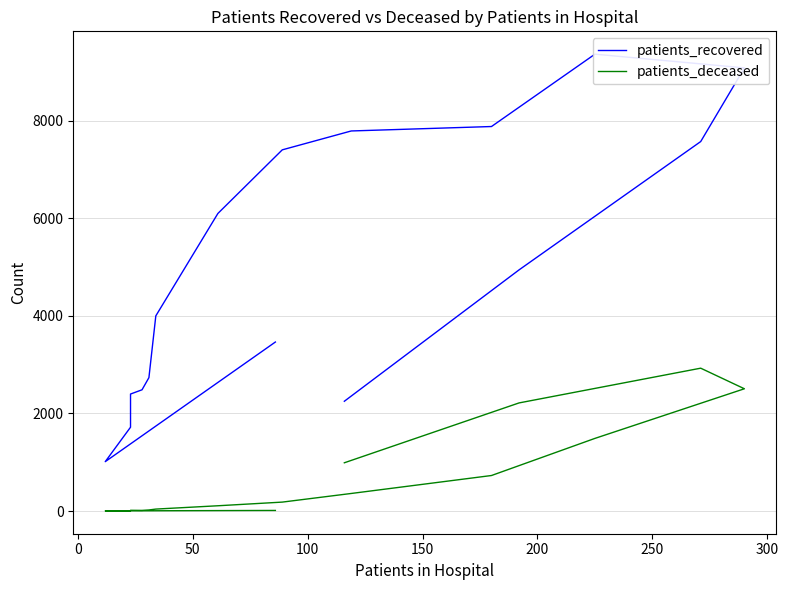

What is the difference between the patients_recovered values at 100 and 300?

3701